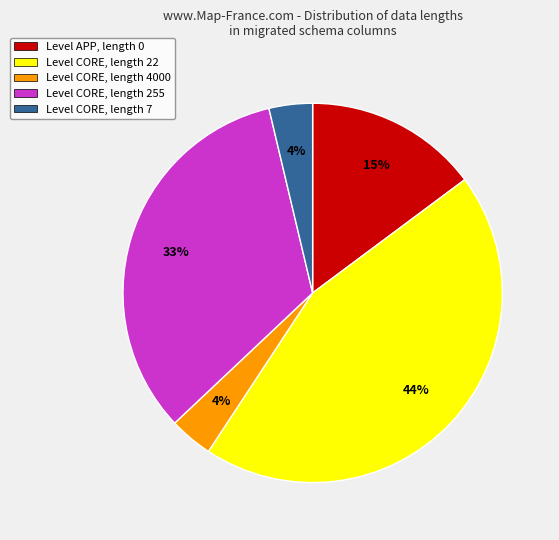

Does any single category account for the majority?

No